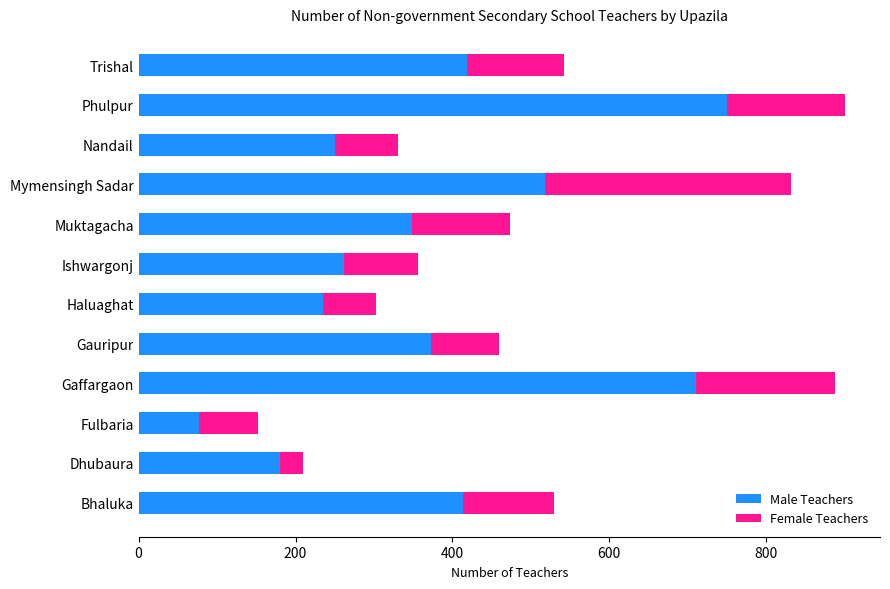

How many values in the Male Teachers series are below 373?

6